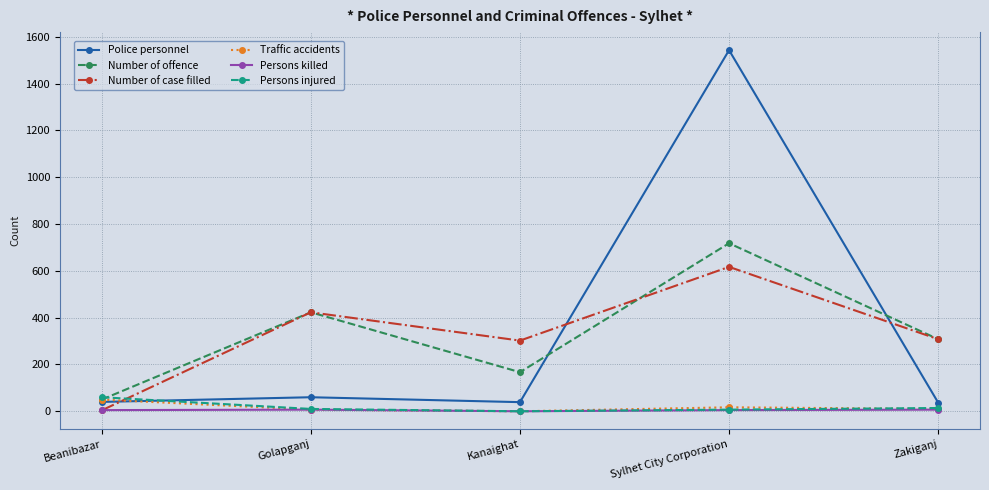

Where is the first local maximum for Traffic accidents?

Sylhet City Corporation